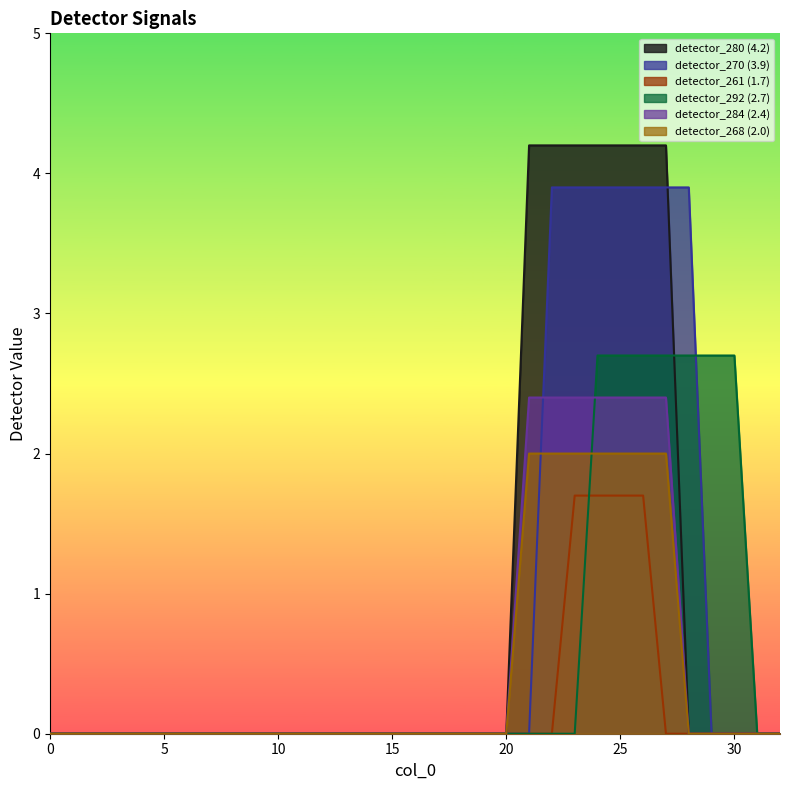

At how many categories does at least one series exceed 1?

10